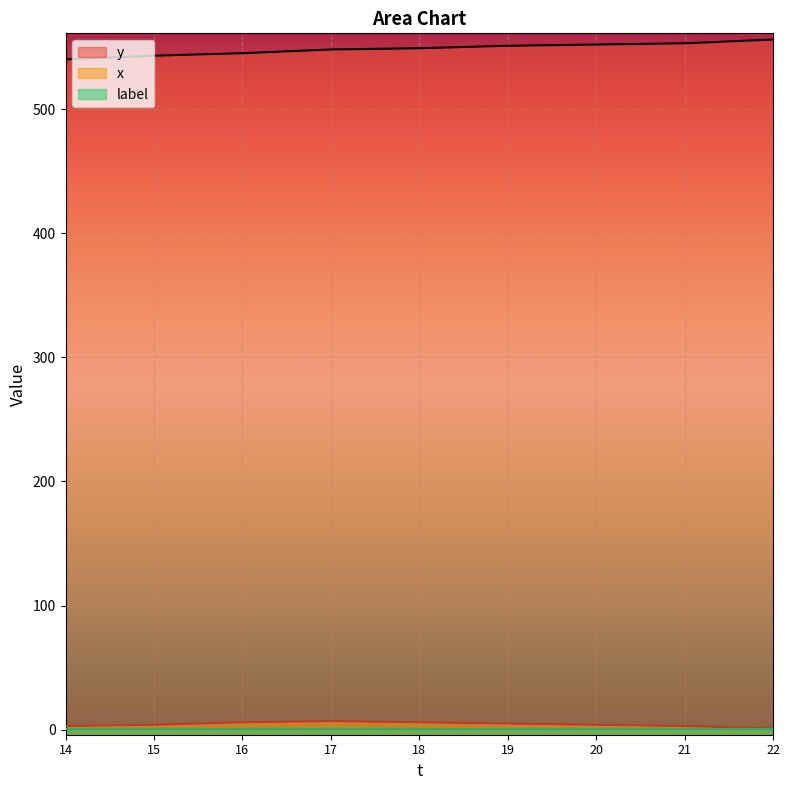

The y series shows 265 at 15. True or false?

False